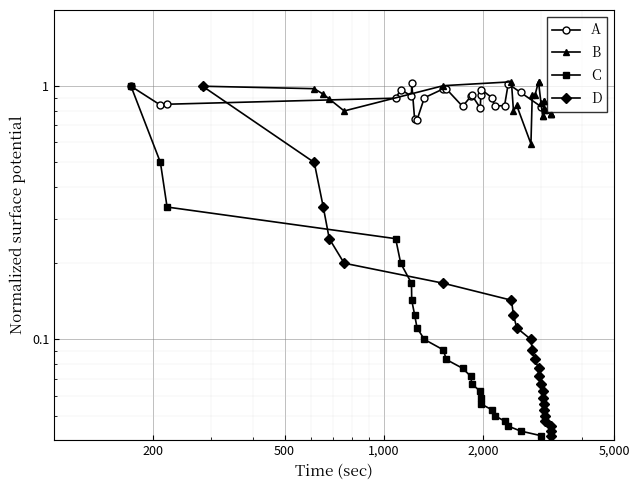

At which category is the sum across all series the highest?

200